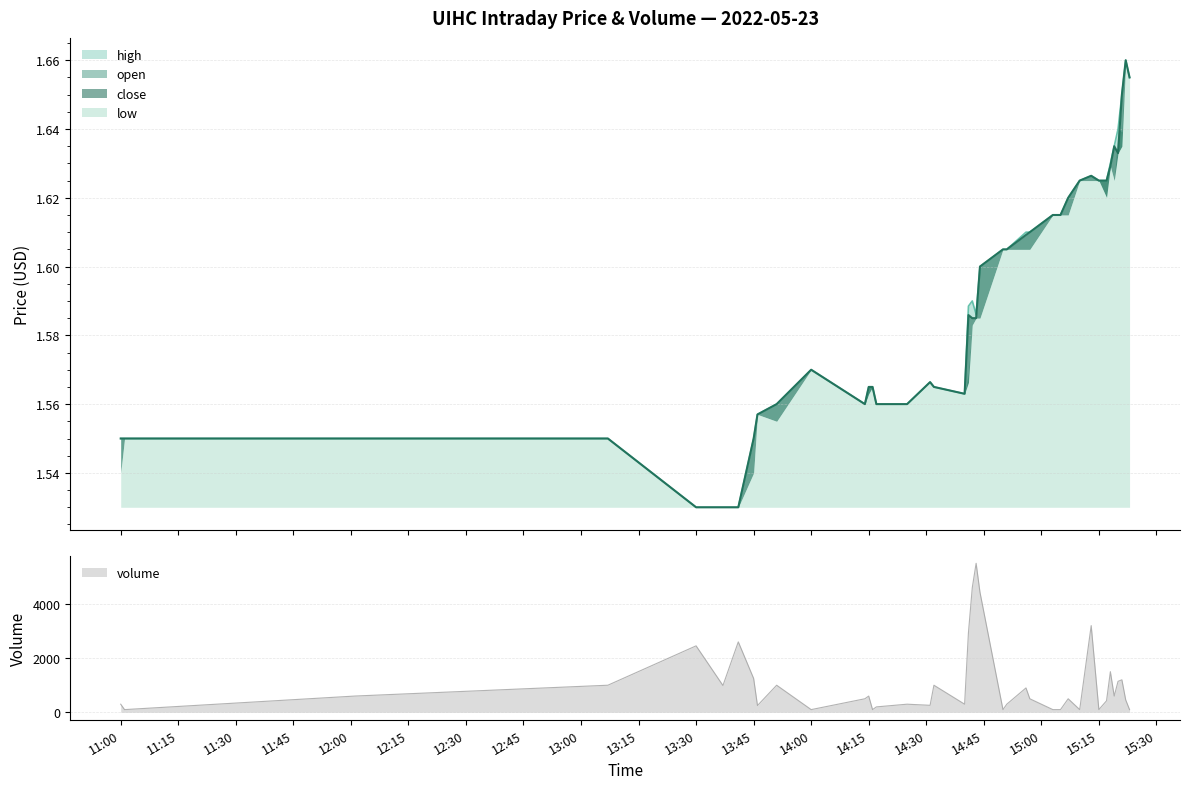

What is the maximum value for volume?

5499